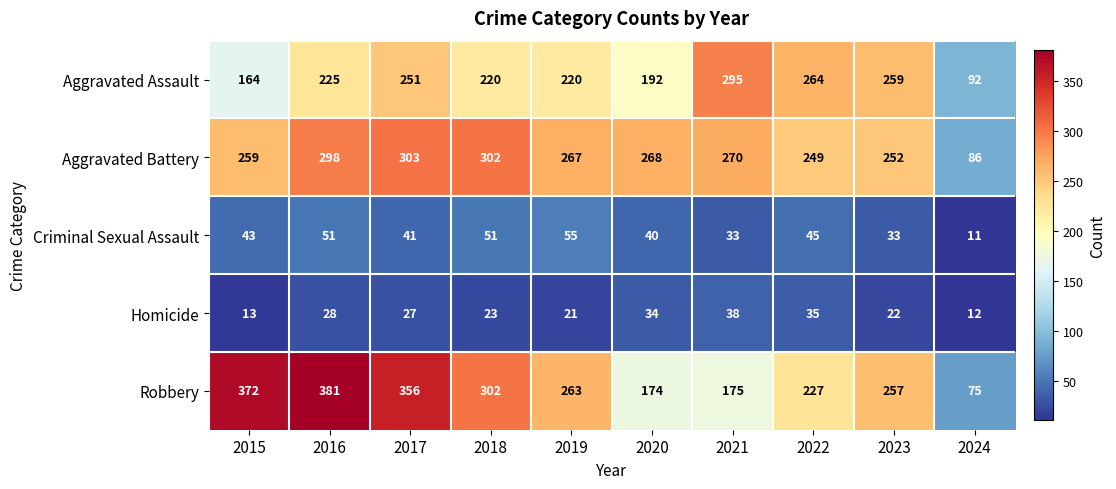

What is the difference between the highest and lowest values at 2015?

359